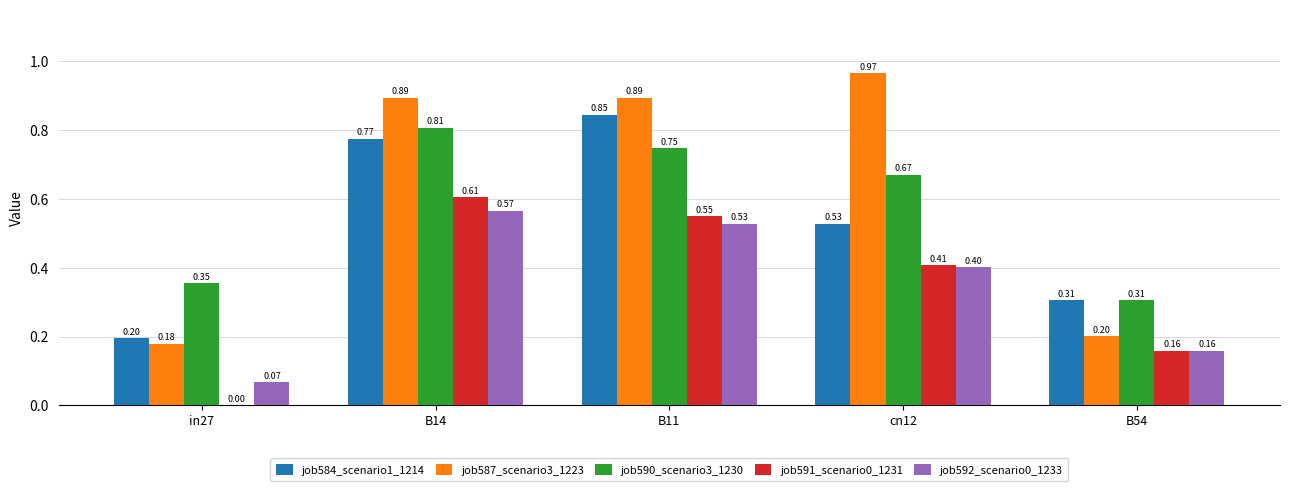

How many distinct data groups are displayed?

5